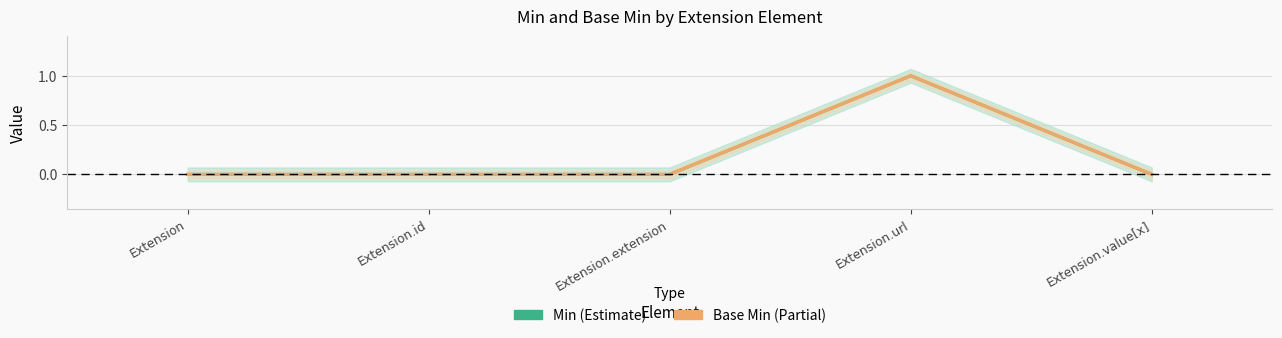

How many data points does each series have?

5